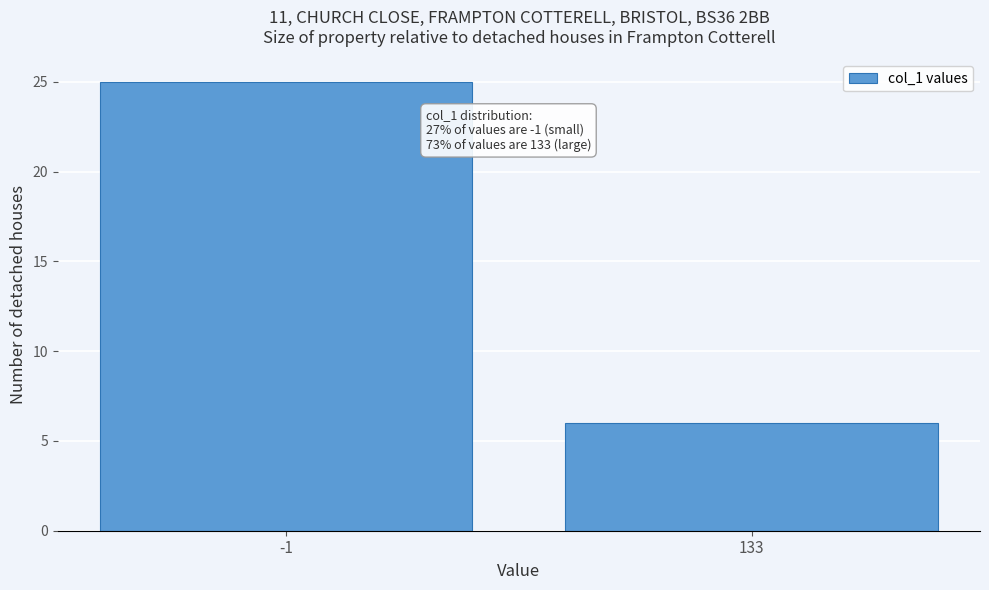

Reading left to right, list all the values displayed in this chart.

25	6